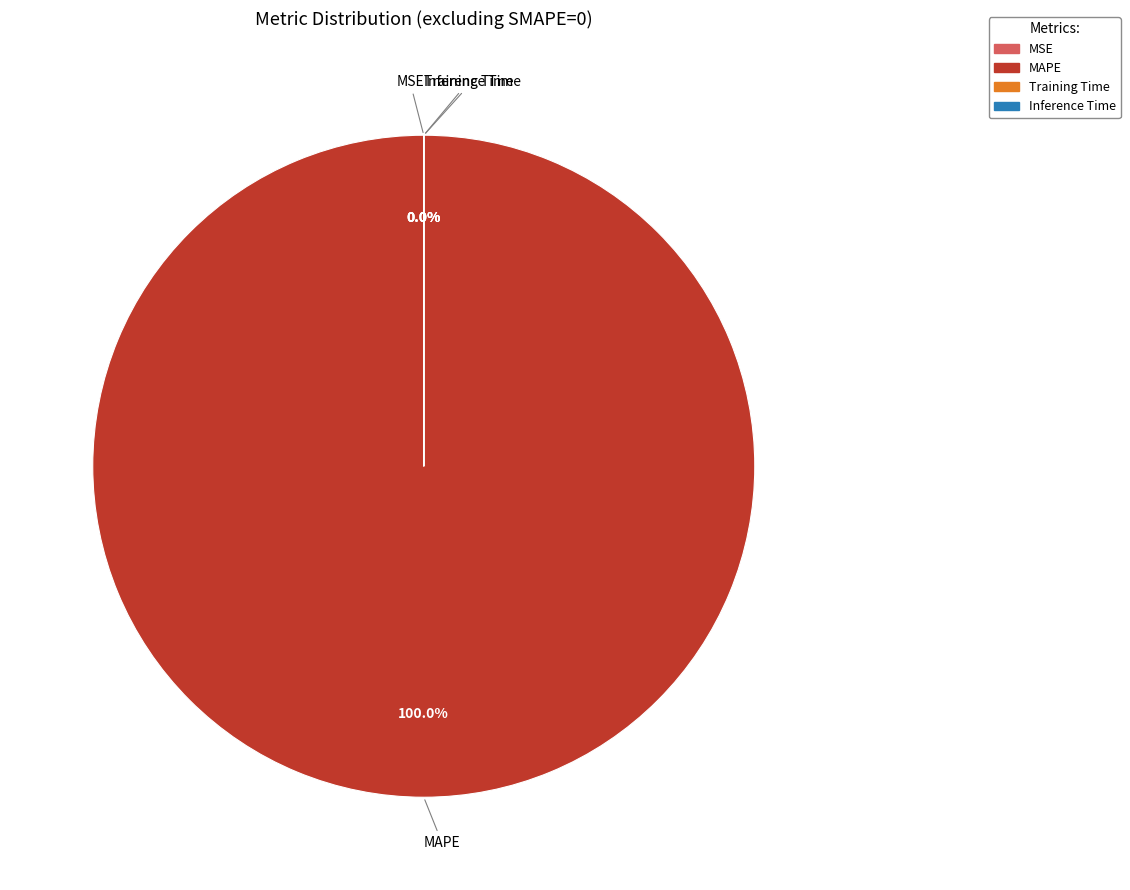

Which slice is the smallest?

Inference Time